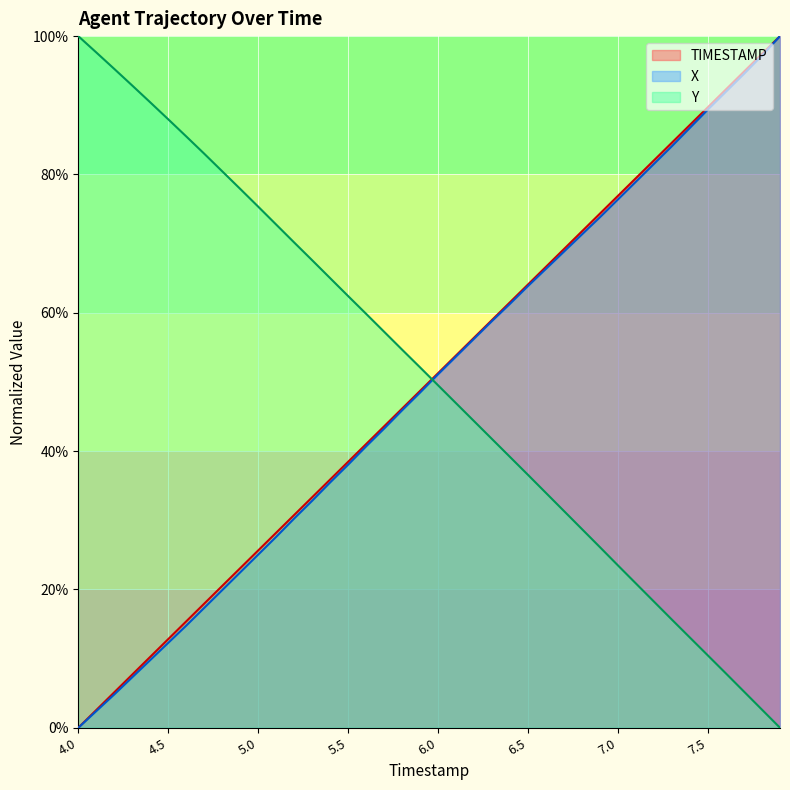

How many lines are shown in the chart?

3